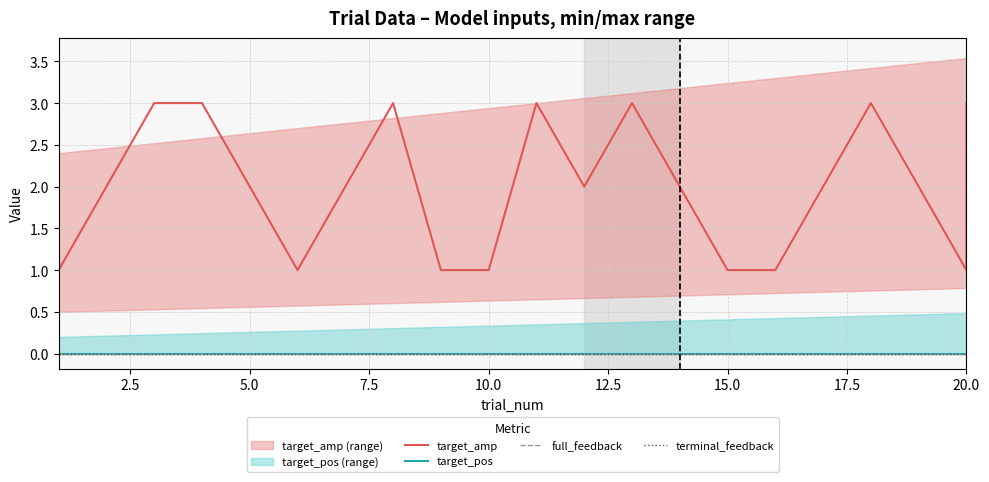

Count the target_amp values in the range 1 to 3.

21